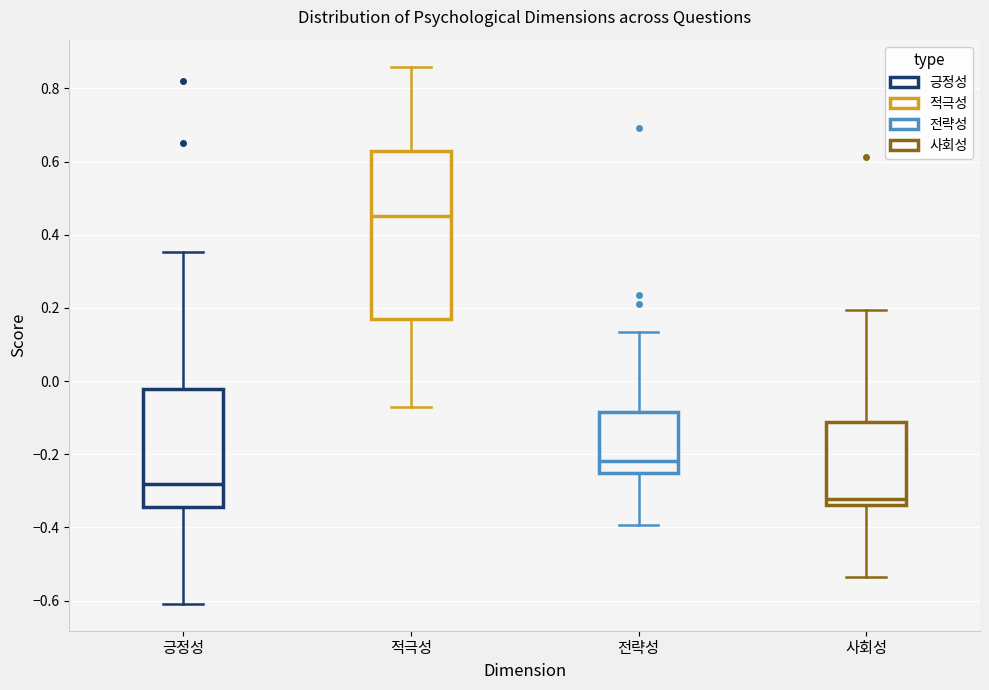

Which box has the lowest median line?

사회성